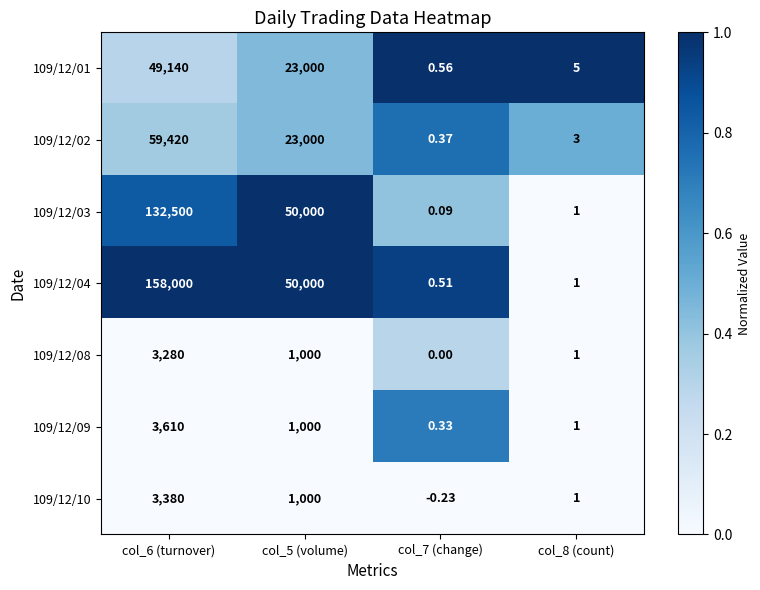

Count the number of data series in this chart.

7